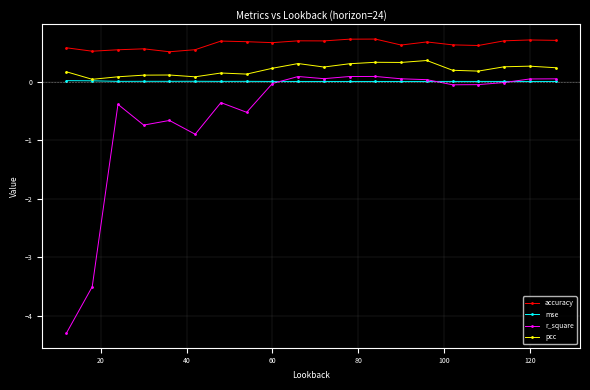

Rank the series by their maximum value, from highest to lowest.

accuracy, pcc, r_square, mse